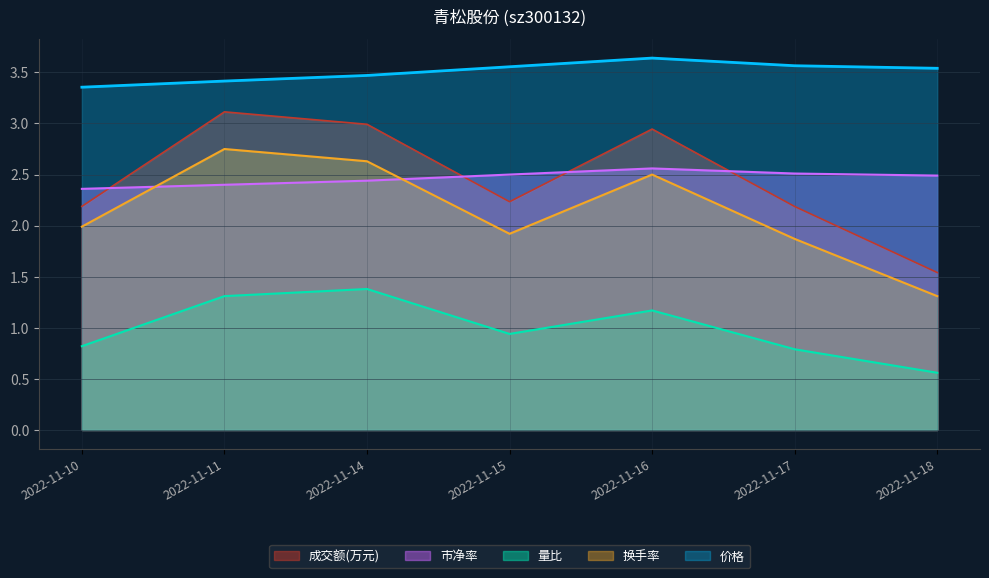

Which has a higher value, 2022-11-15 or 2022-11-18?

2022-11-15